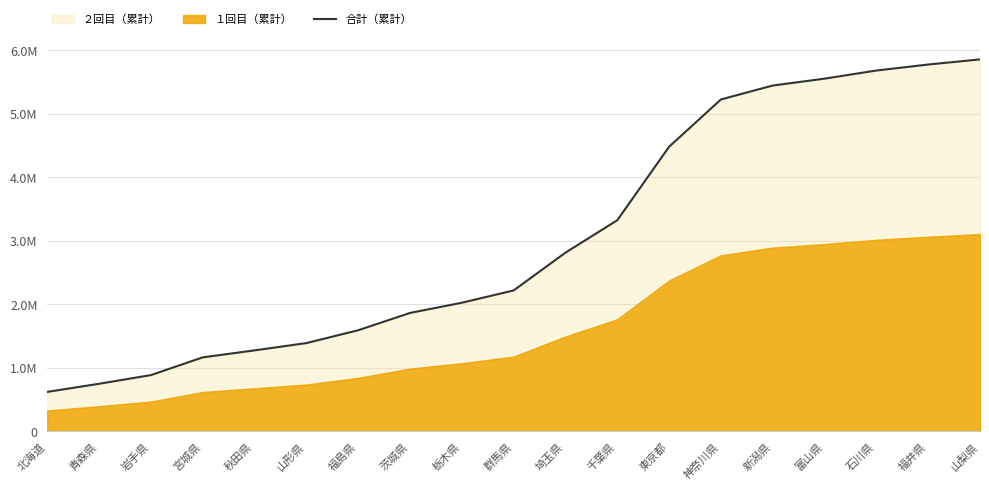

List the labels in order of value, smallest first.

北海道, 青森県, 岩手県, 宮城県, 秋田県, 山形県, 福島県, 茨城県, 栃木県, 群馬県, 埼玉県, 千葉県, 東京都, 神奈川県, 新潟県, 富山県, 石川県, 福井県, 山梨県